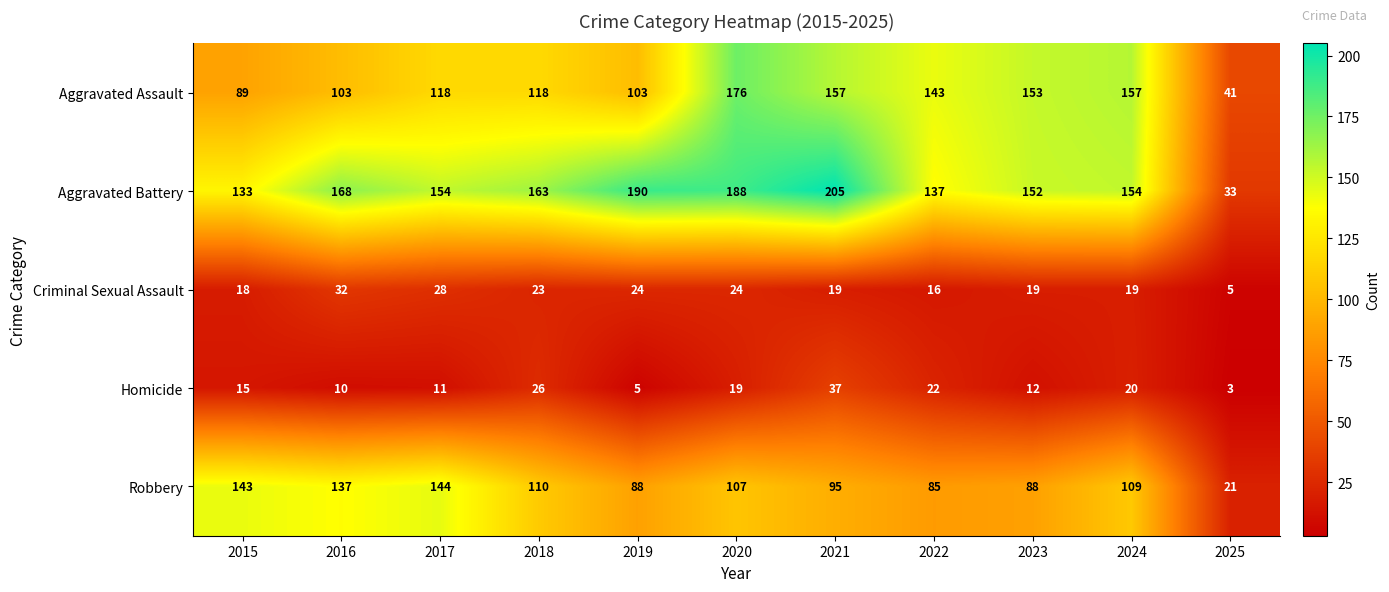

Is it true that Aggravated Assault equals 157 at 2021?

True